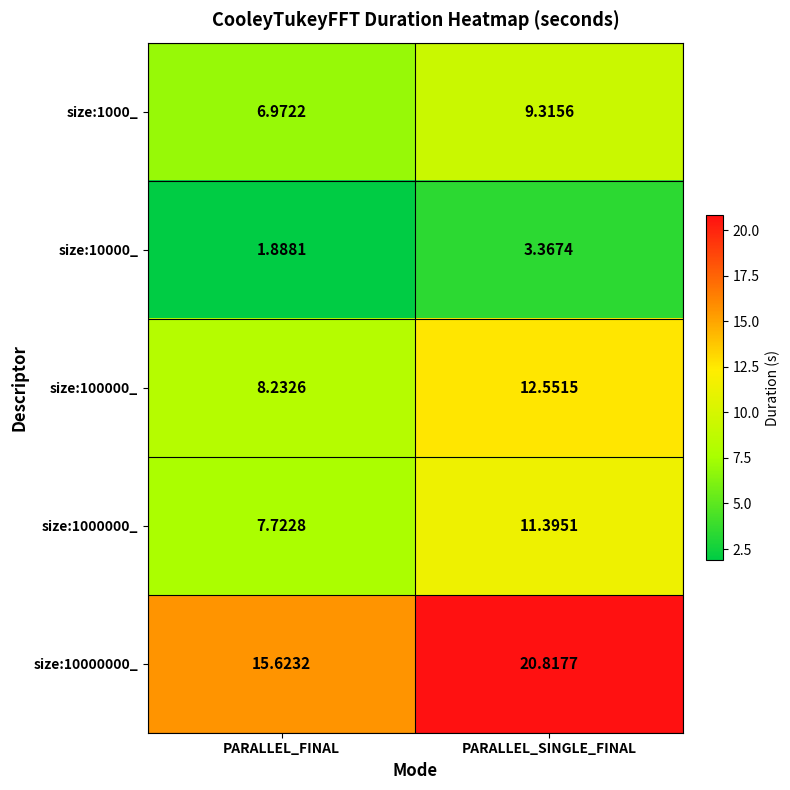

At which category is the sum across all series the highest?

PARALLEL_SINGLE_FINAL